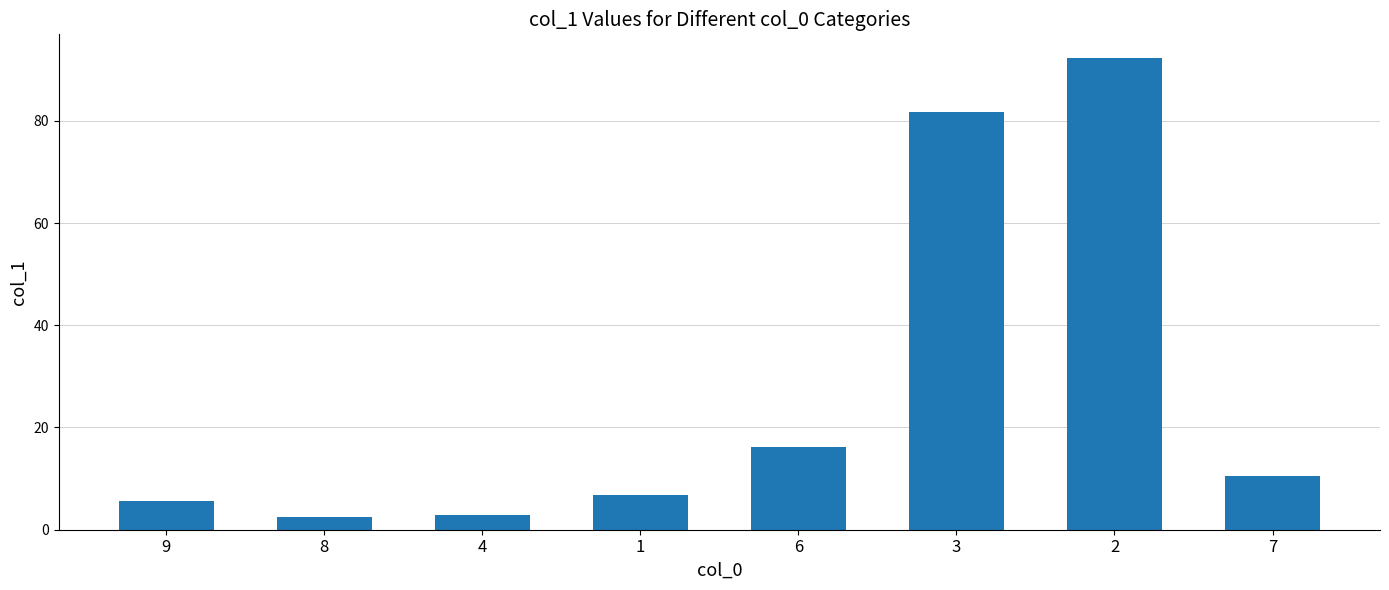

What is the value of the 2nd bar from the left?

2.5